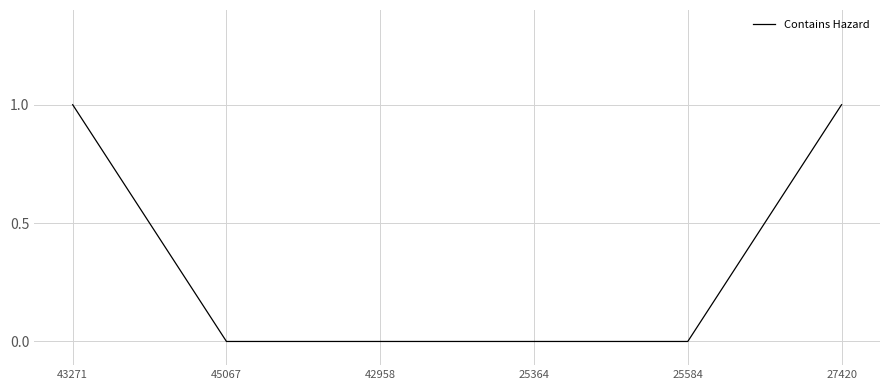

True or false: the data has more than 2 interior local peaks.

False